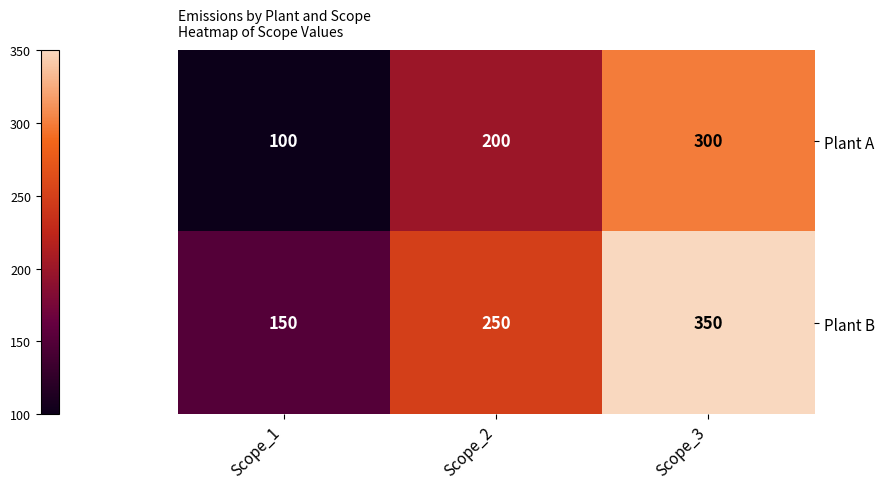

Rank the series at Scope_3 from highest to lowest value.

Plant B, Plant A